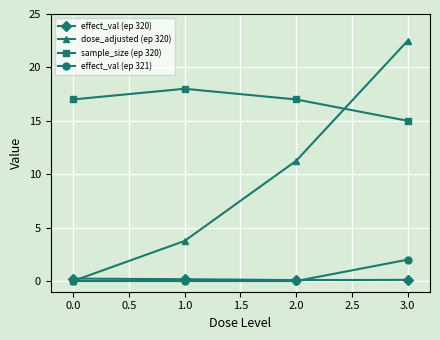

What is the average value of the effect_val (ep 321) series?

0.5